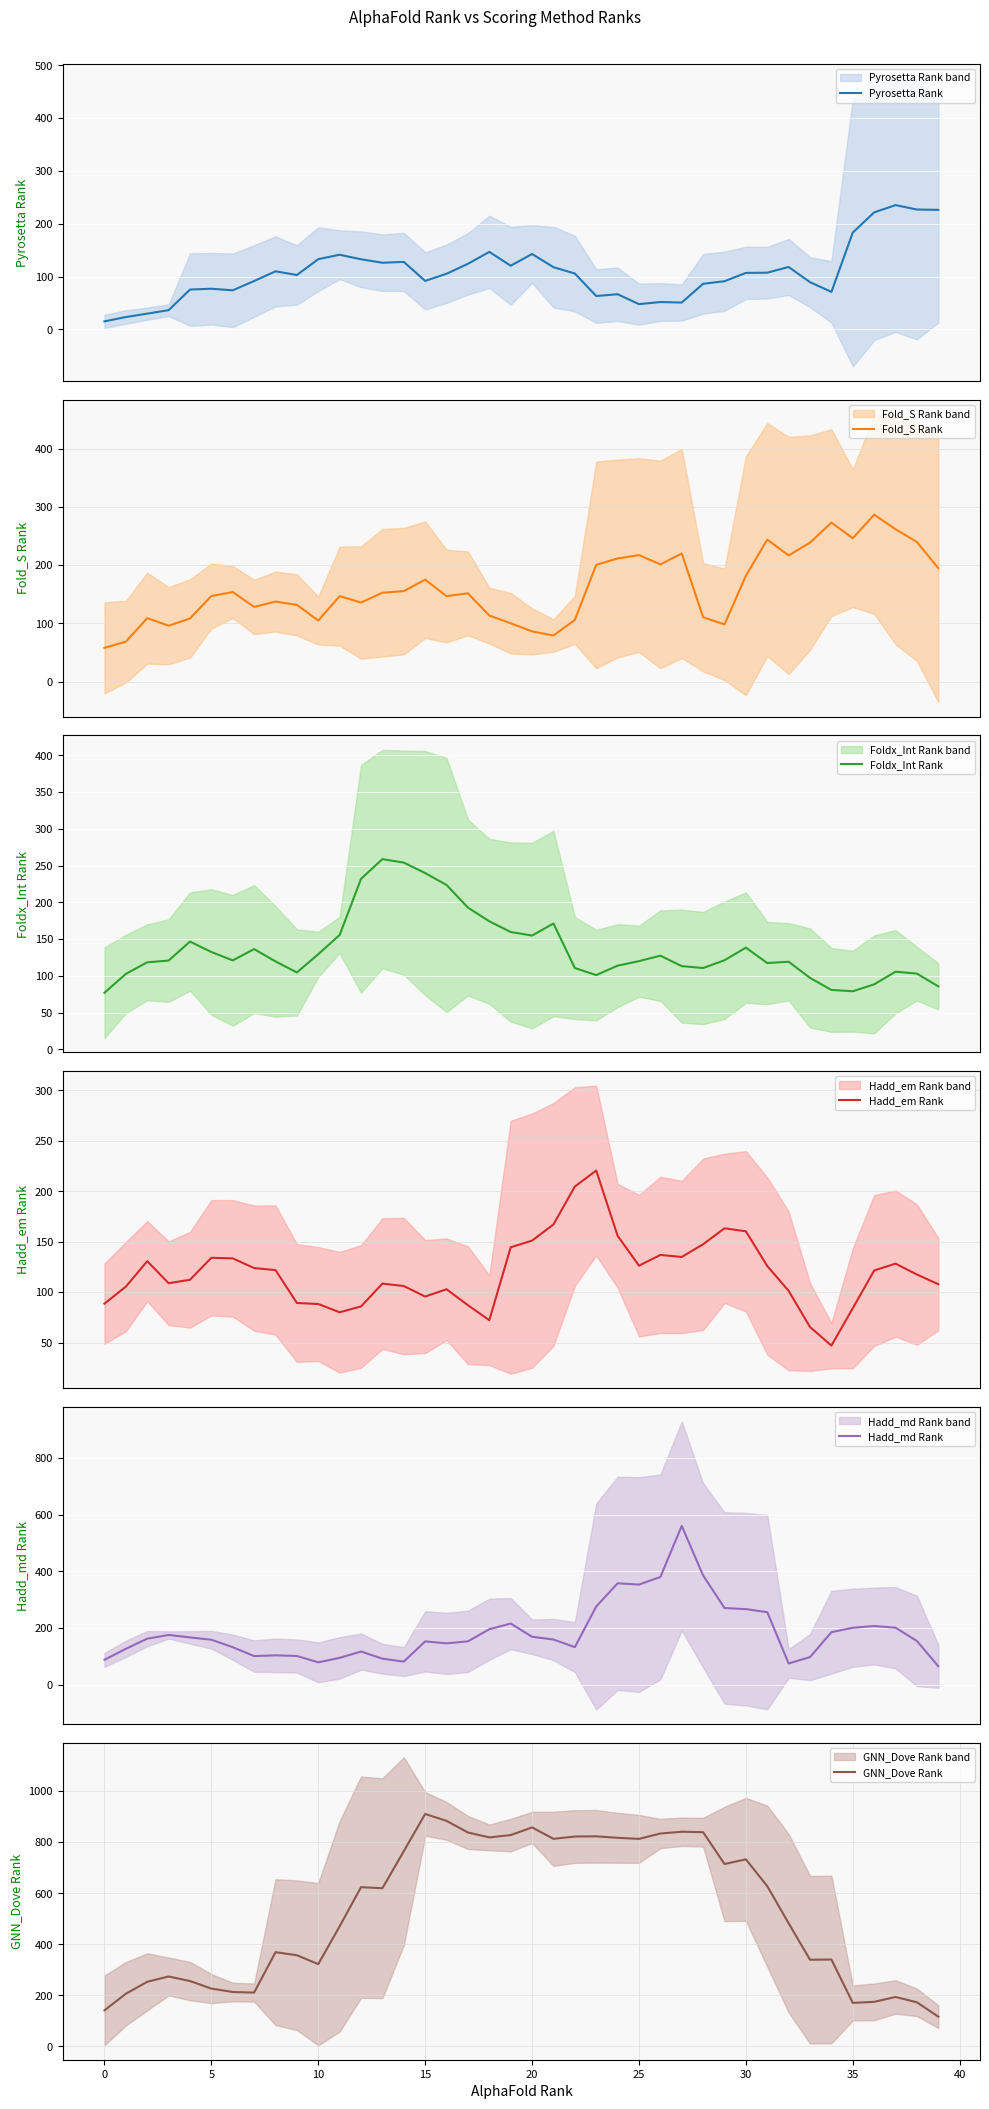

How many values in the Hadd_md Rank series exceed 160?

20